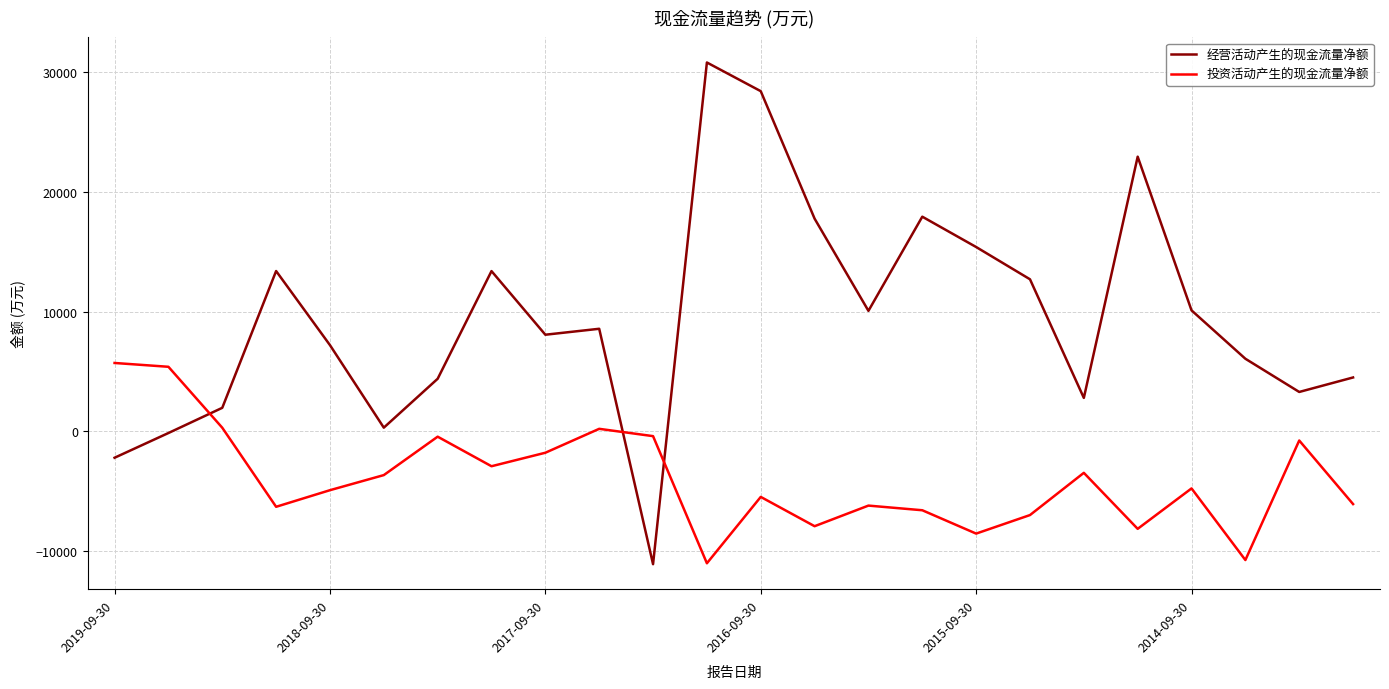

What is the smallest value displayed?

-11094